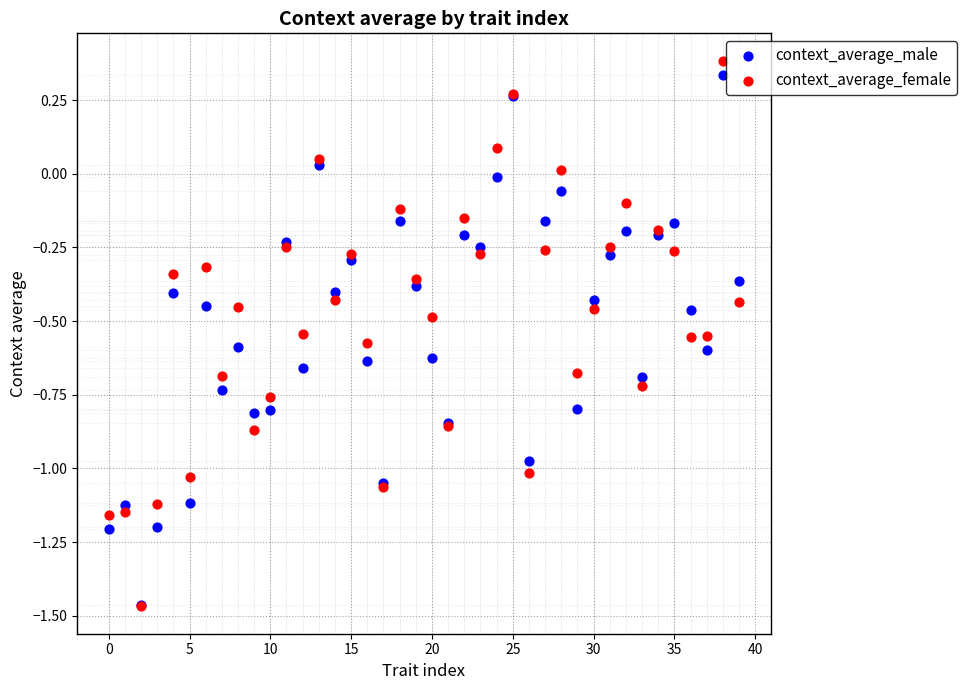

What are all the series names shown in the legend?

context_average_male, context_average_female